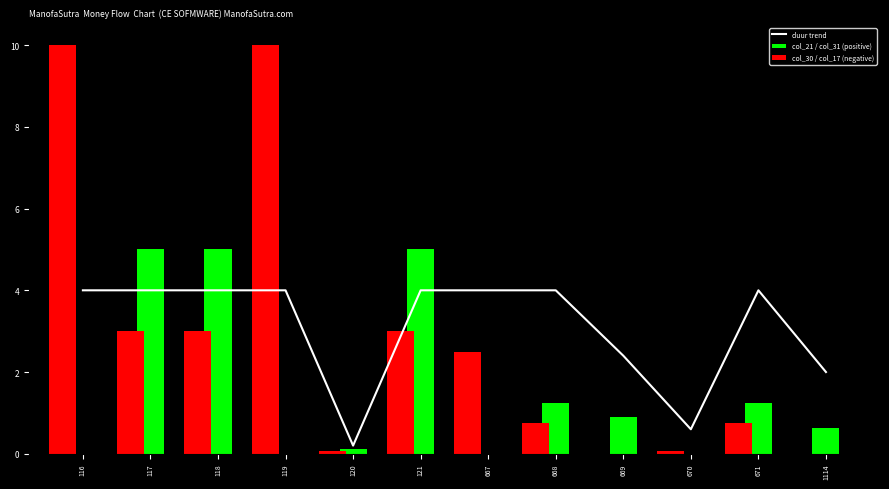

What is the total value across all series at 119?

14.0